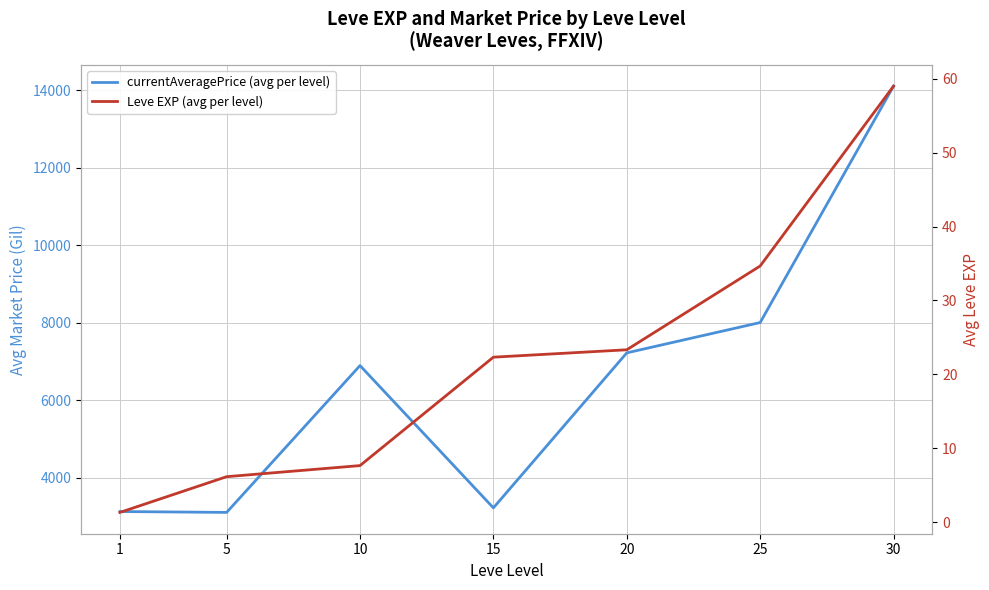

Rank the series by their maximum value, from lowest to highest.

Leve EXP (avg per level), currentAveragePrice (avg per level)